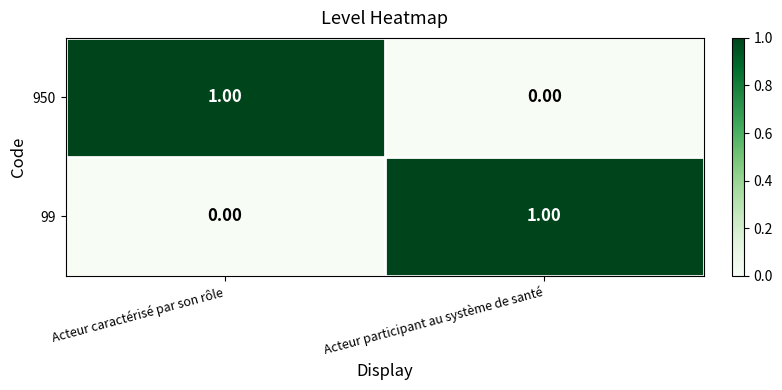

Rank the categories by 950 value from lowest to highest.

Acteur participant au système de santé, Acteur caractérisé par son rôle